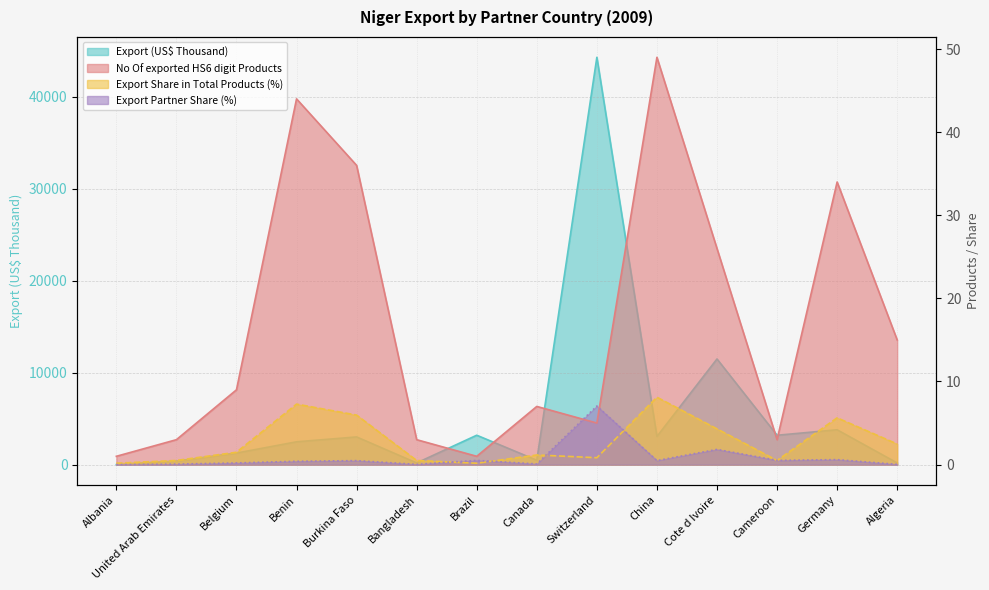

What are all the series names shown in the legend?

Export (US$ Thousand), No Of exported HS6 digit Products, Export Share in Total Products (%), Export Partner Share (%)